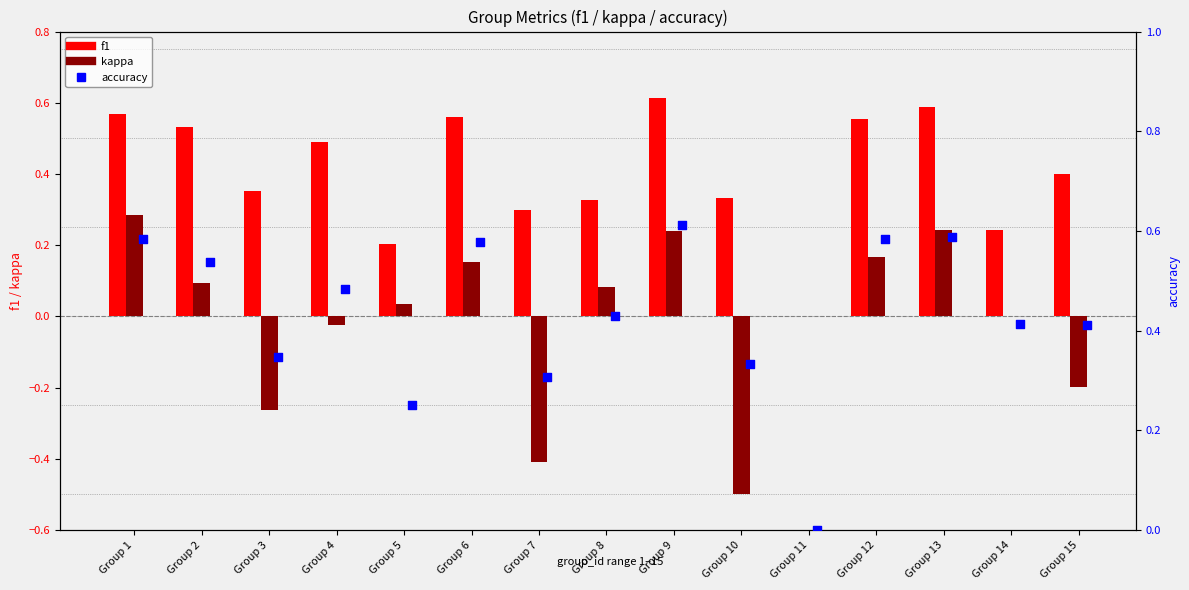

What are all the series names shown in the legend?

f1, kappa, accuracy